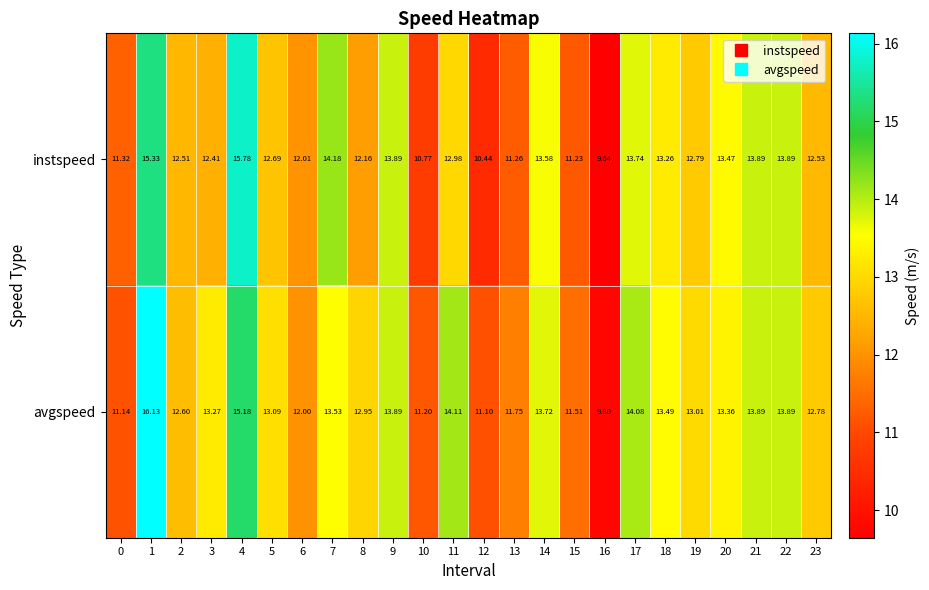

Is the value of instspeed at 3 greater than the value of avgspeed at 0?

Yes